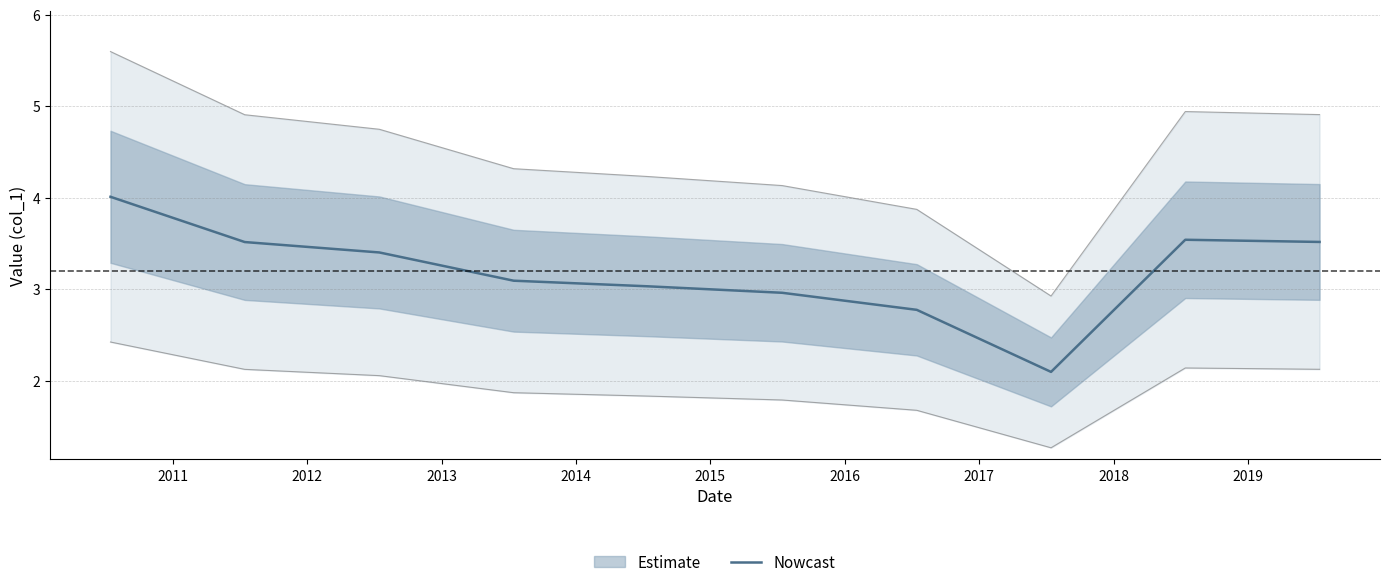

How many categories are shown in the chart?

10